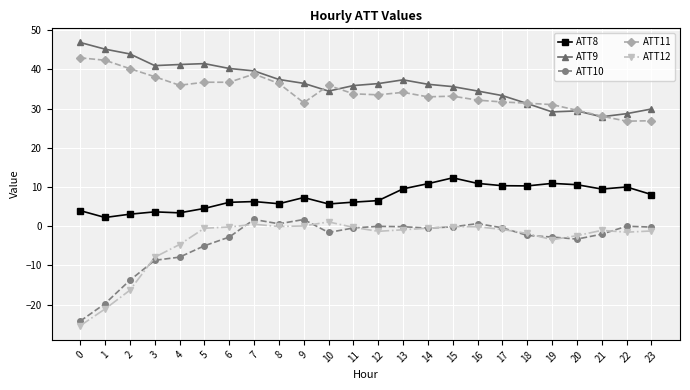

Where do ATT11 and ATT9 first cross each other?

9 and 10